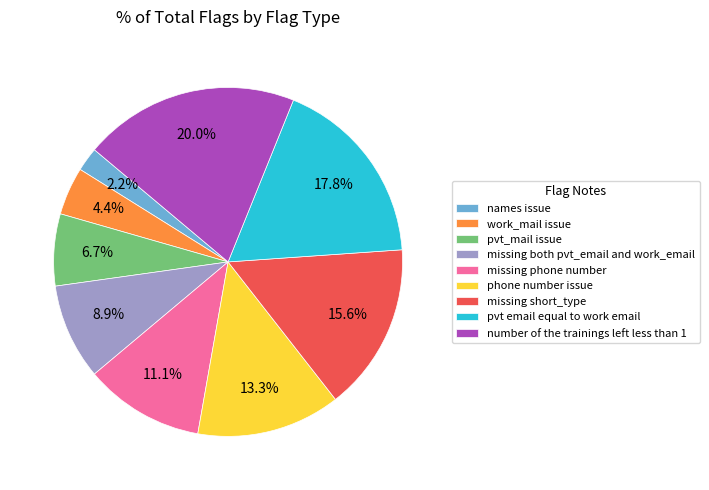

Which has a higher value, names issue or pvt_mail issue?

pvt_mail issue